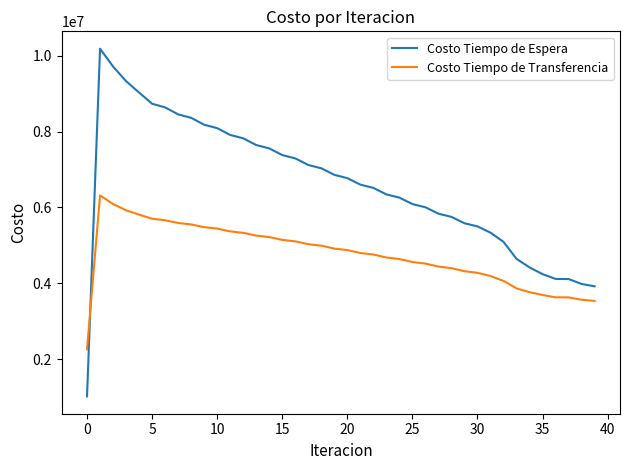

List the series in order of their overall mean, highest first.

Costo Tiempo de Espera, Costo Tiempo de Transferencia